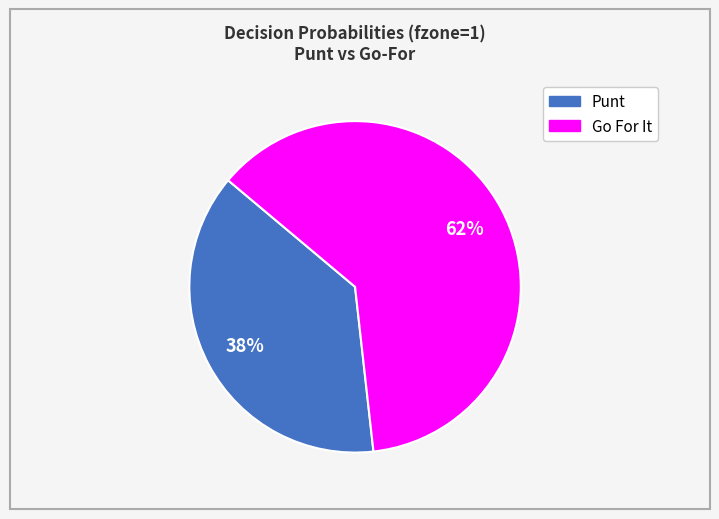

Is there a majority slice in this chart?

Yes